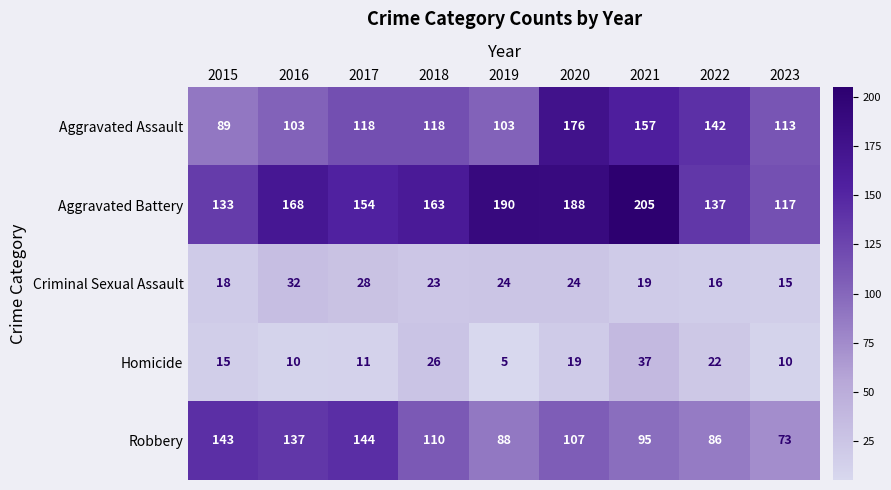

What is the difference between the Homicide values at 2017 and 2022?

11